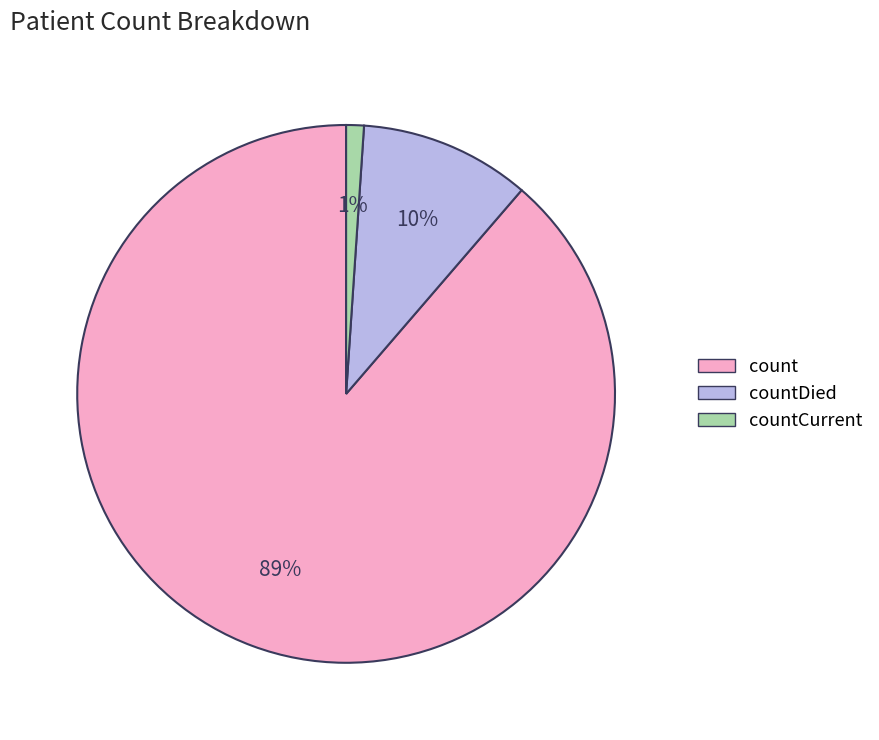

How many segments does this pie chart have?

3